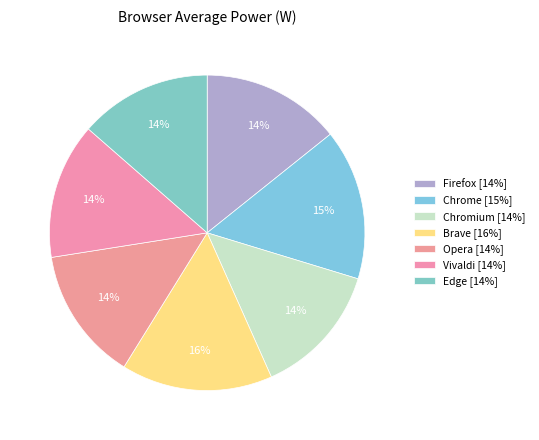

To the nearest percent, what percentage of the pie is Vivaldi?

14%